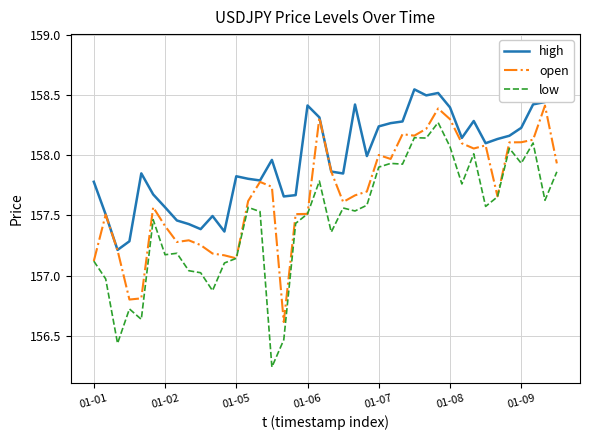

Is it true that high equals 157.5 at 10?

True